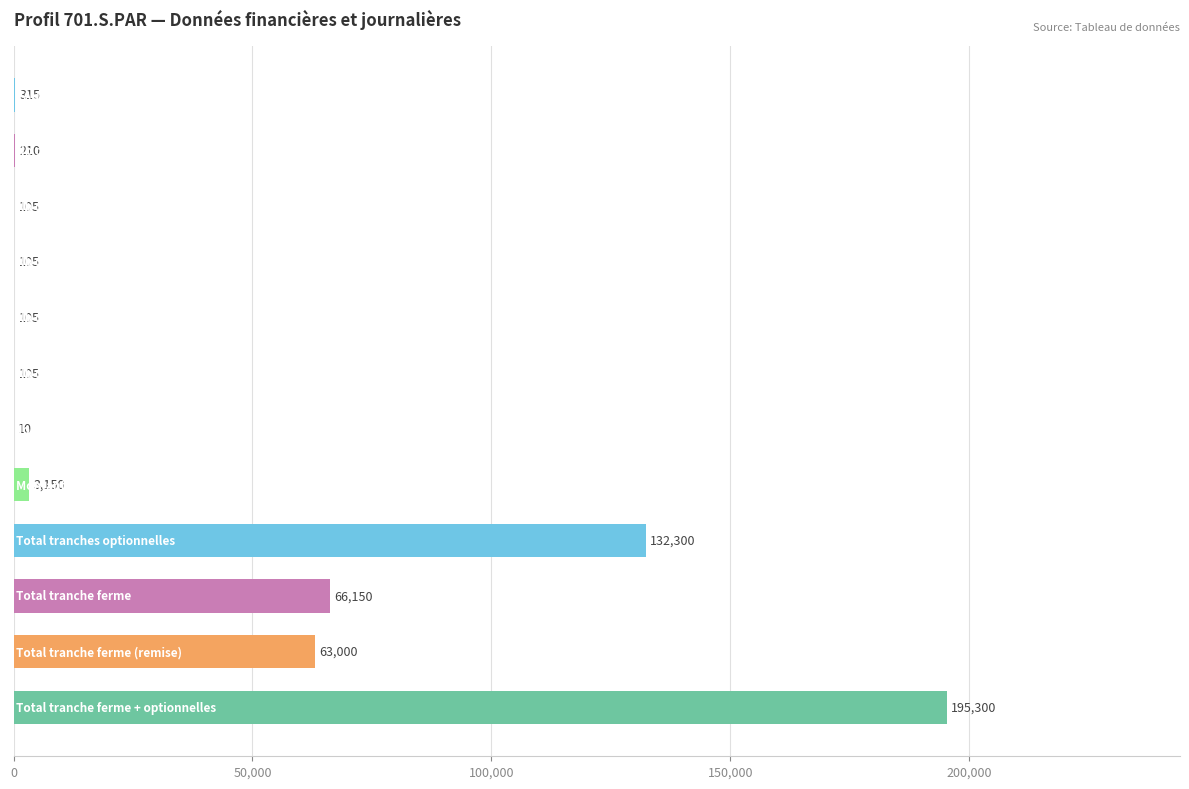

What is the maximum value shown in the chart?

195300